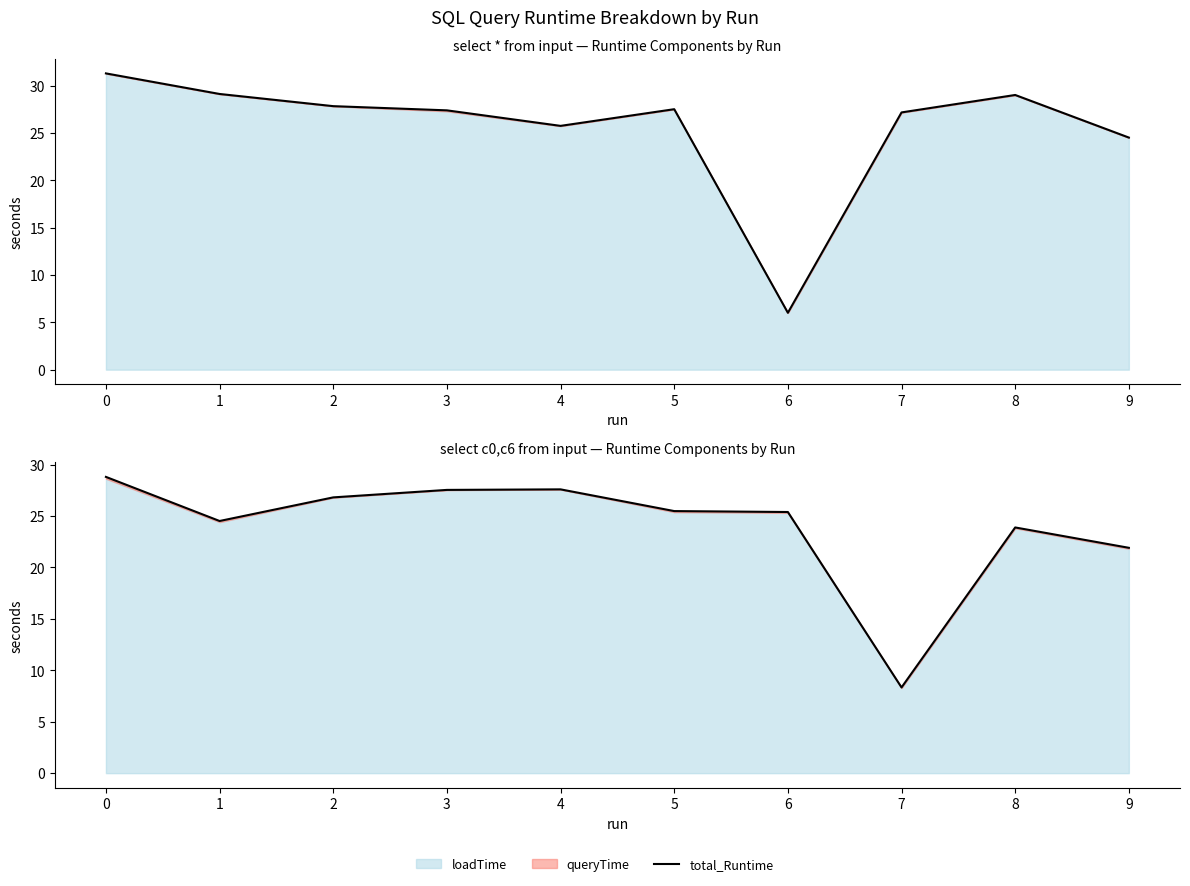

Where is the first local maximum?

4